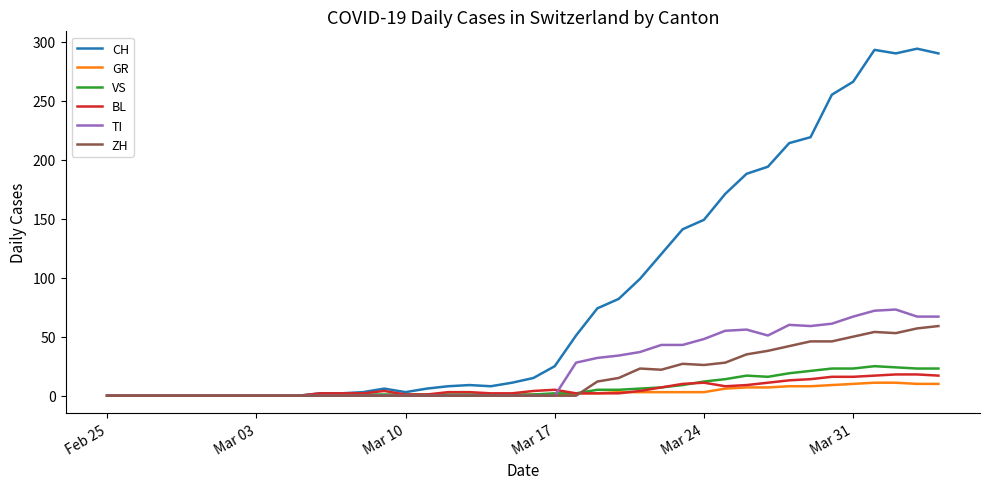

What is the maximum value shown in the chart?

294